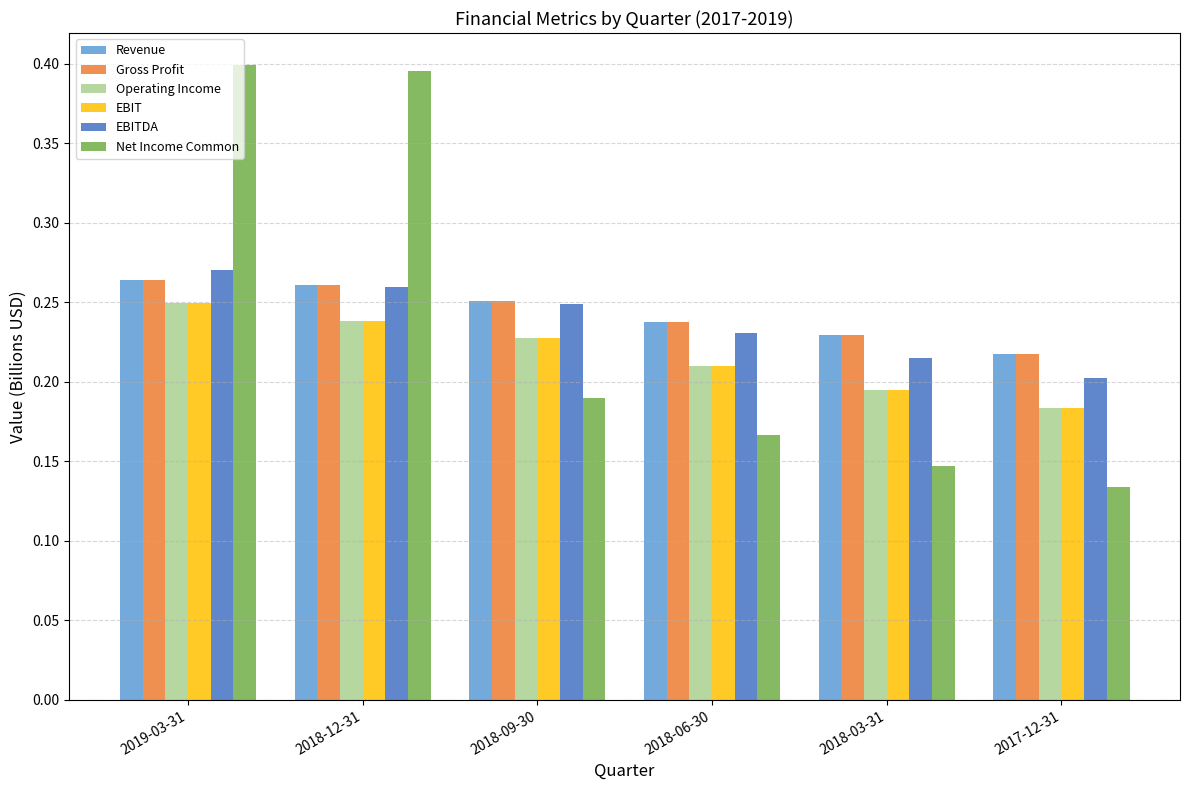

Which series has the largest range (max minus min)?

Net Income Common